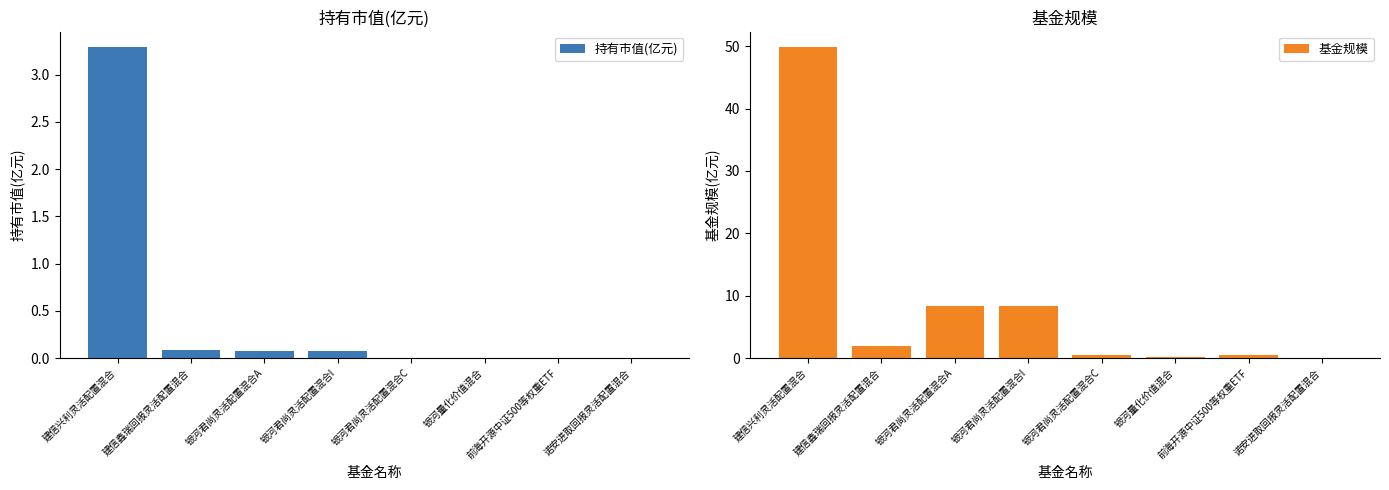

How many distinct data groups are displayed?

2